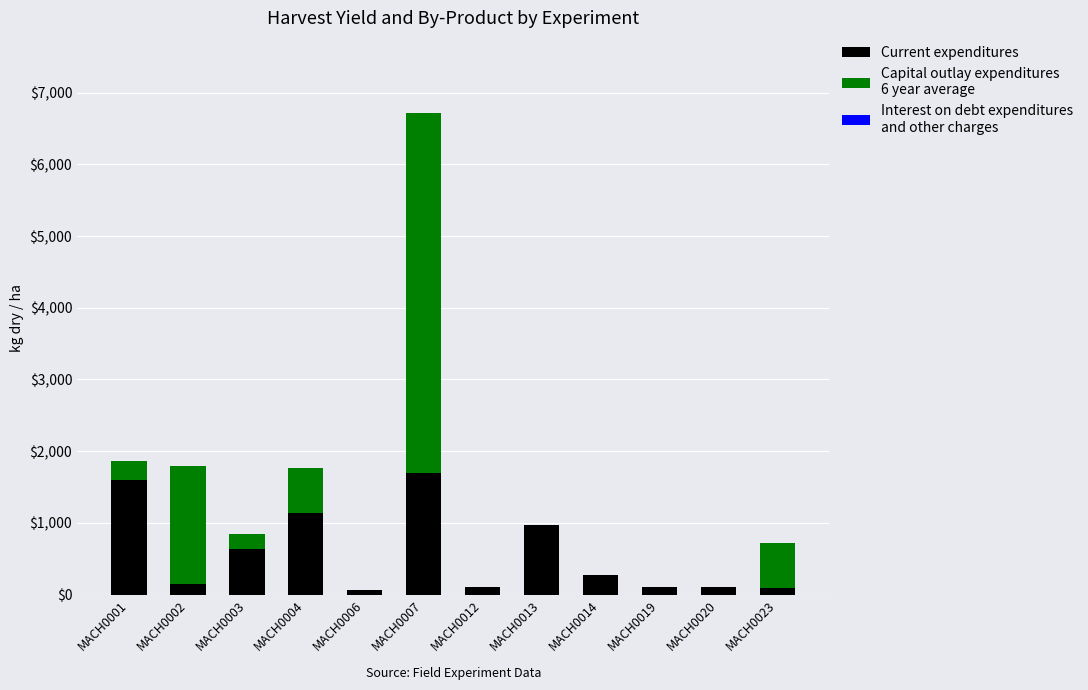

What is the total value across all series at MACH0014?

270.0